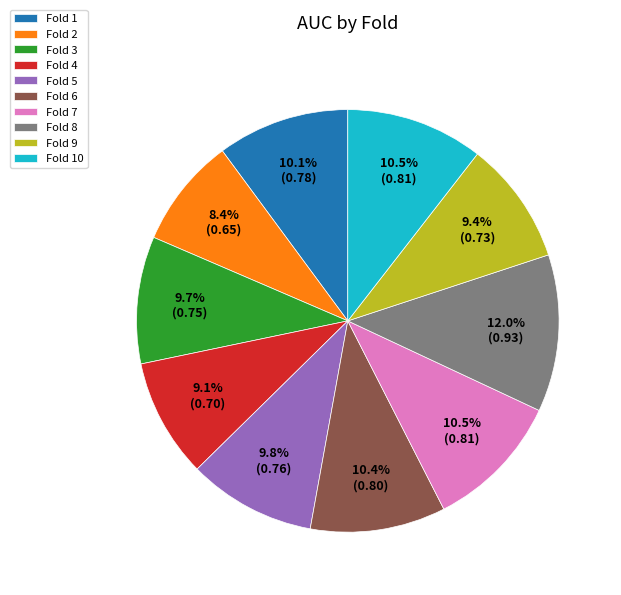

Is it true that Fold 8 is 12% of the pie?

True